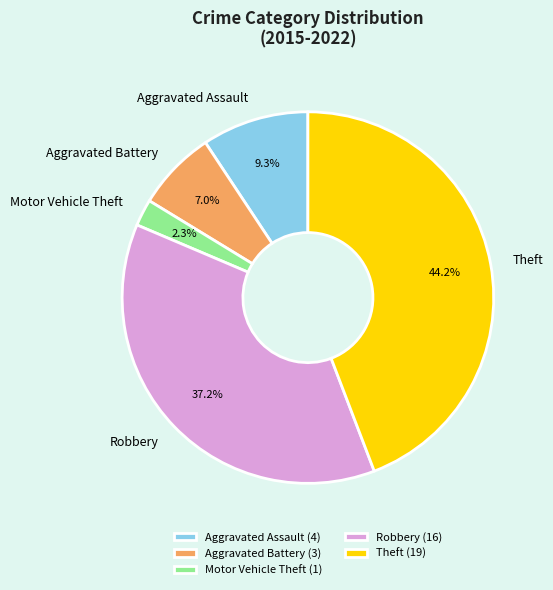

What is the ratio of the value at Theft to the value at Aggravated Battery?

6.3